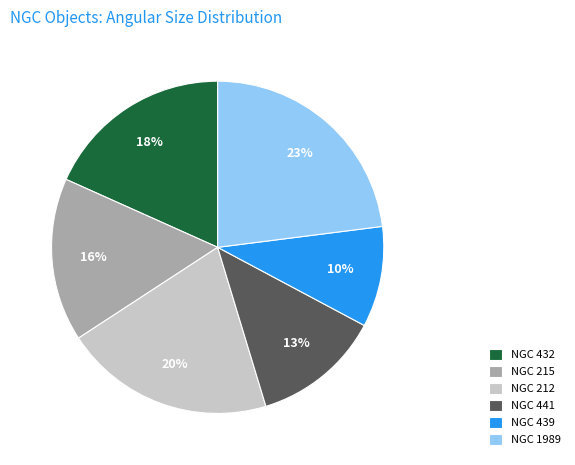

Does NGC 441 represent more than half of the total?

No